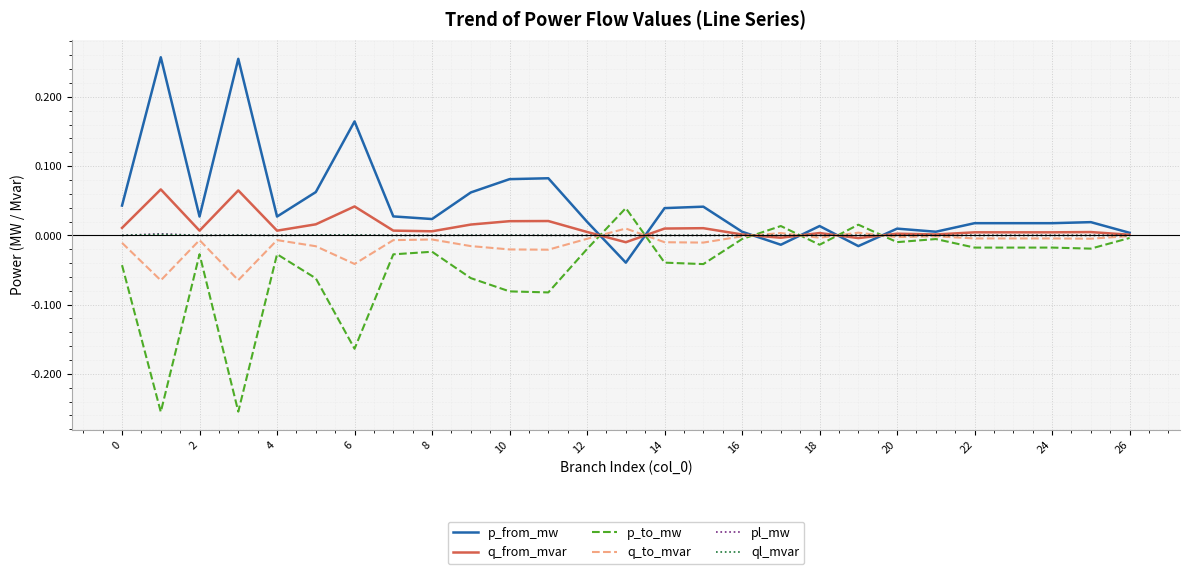

Does the chart display data point markers on the line(s)?

No